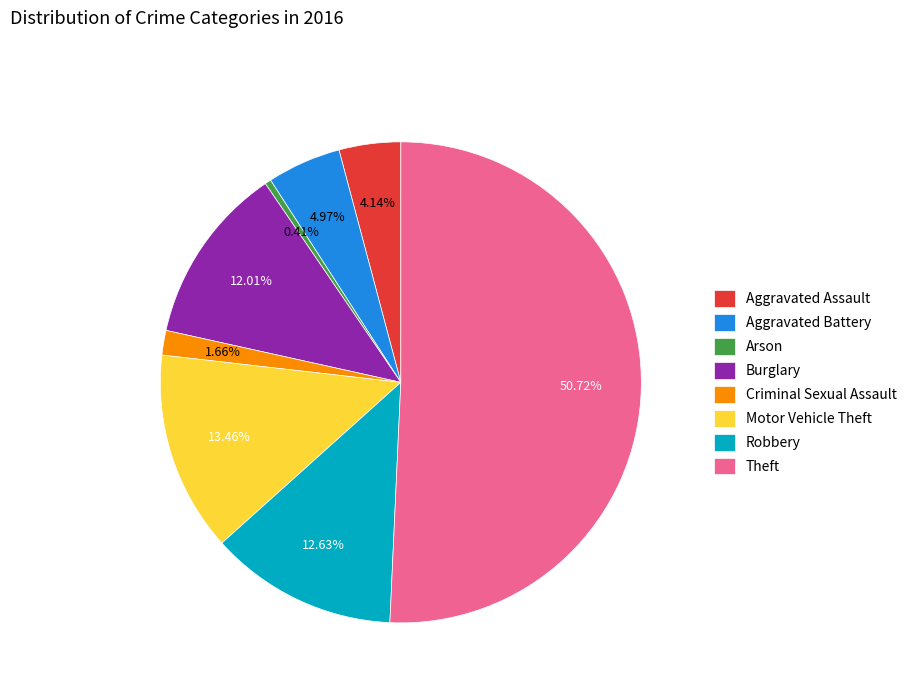

What is the largest slice in the pie chart?

Theft